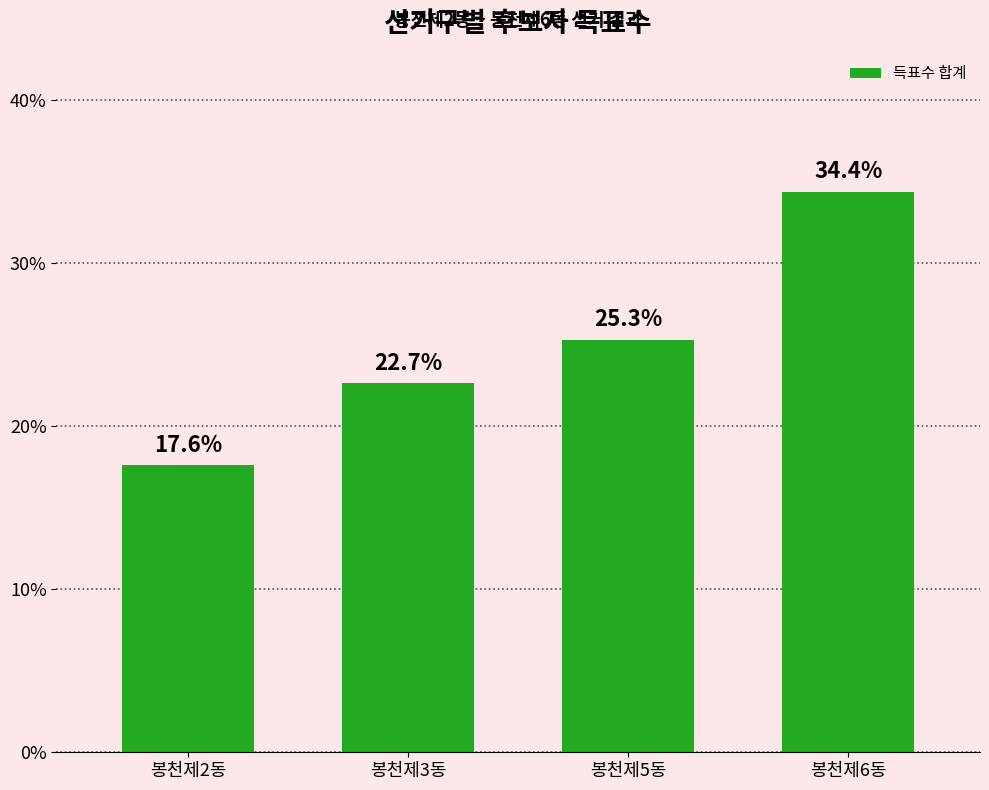

What is the minimum value shown in the chart?

17.6